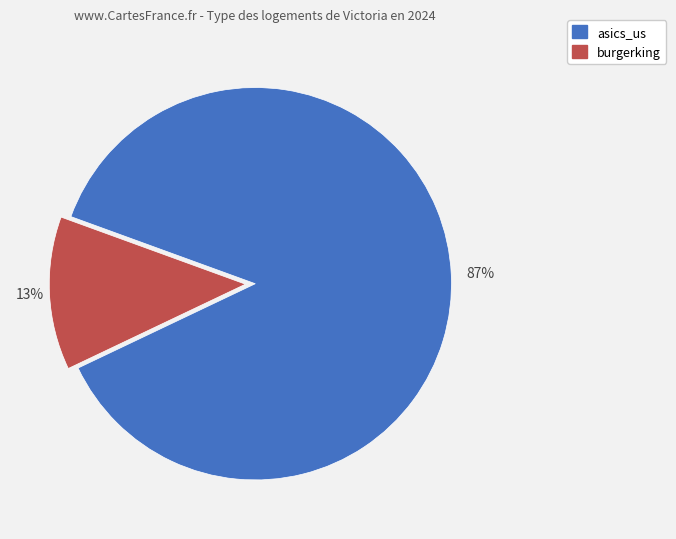

Is it true that burgerking is 25% of the pie?

False